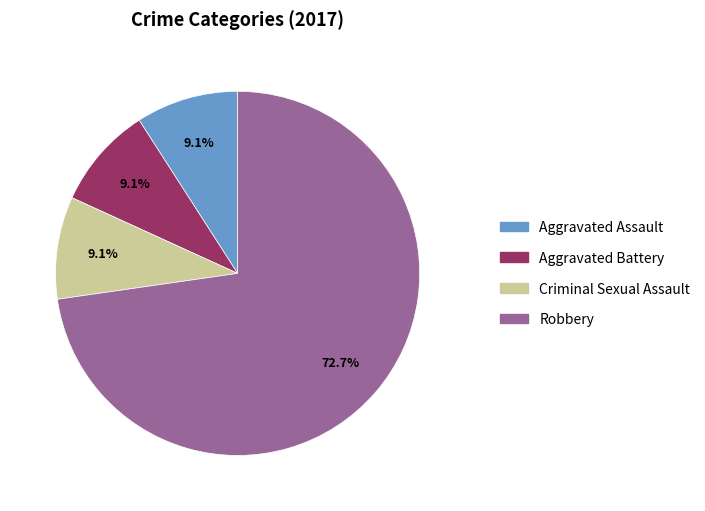

Is there any slice that represents more than half of the pie?

Yes